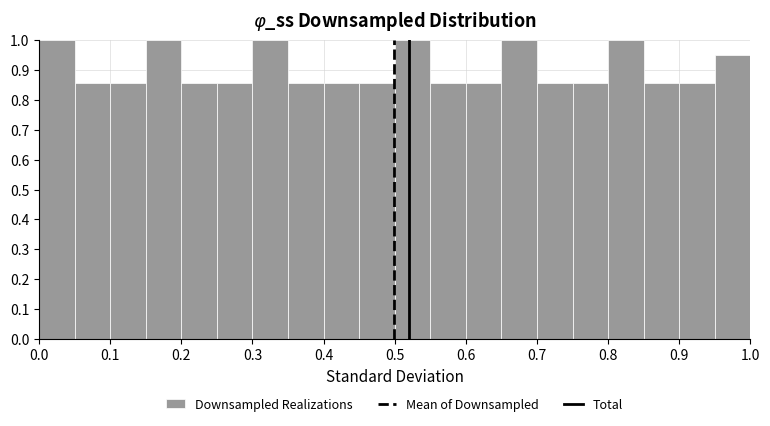

How tall is the bar that spans 0.75 to 0.80 on the x-axis? The values are not printed on the chart, so give them approximately, as read against the axis.

0.86